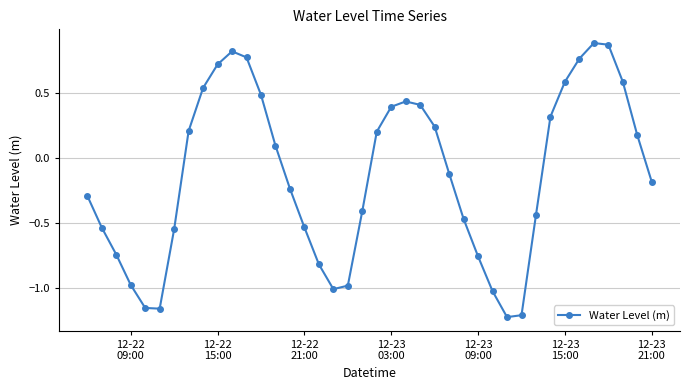

What is the difference between the maximum and minimum values?

2.1